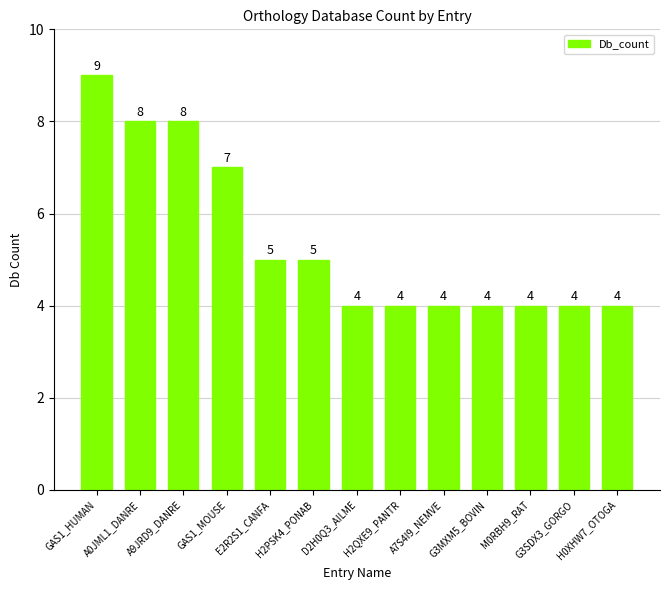

Read the value at G3MXM5_BOVIN.

4